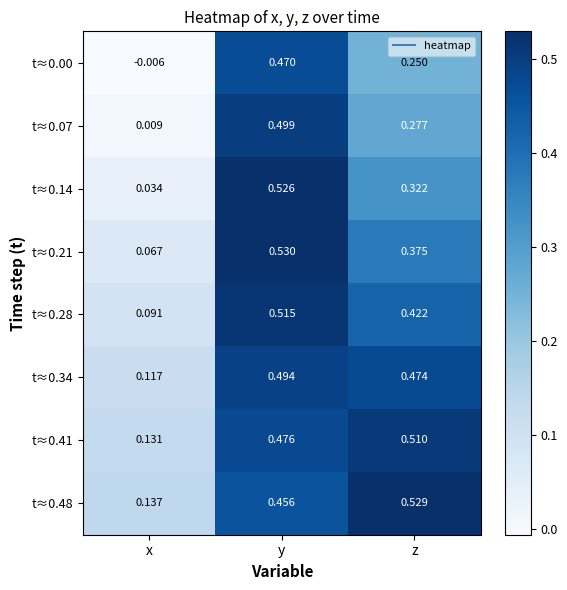

Rank the categories by t≈0.28 value from lowest to highest.

x, z, y